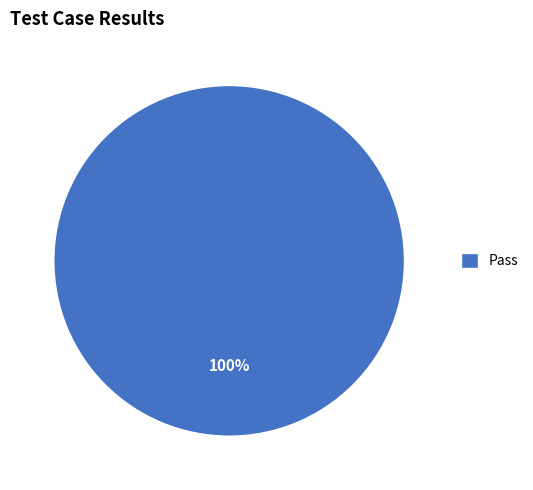

To the nearest percent, what portion does Pass represent?

100%